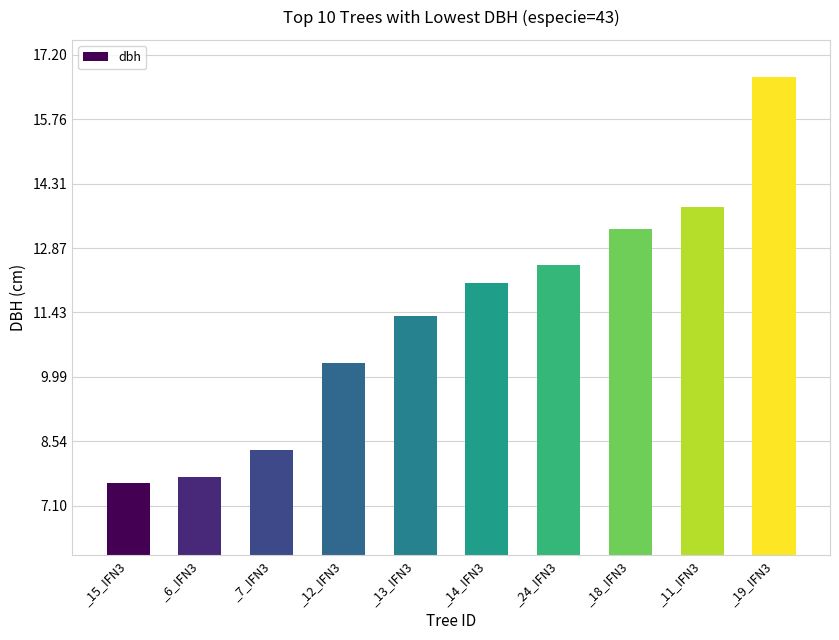

Is it true that the value at _14_IFN3 is 12.1?

True